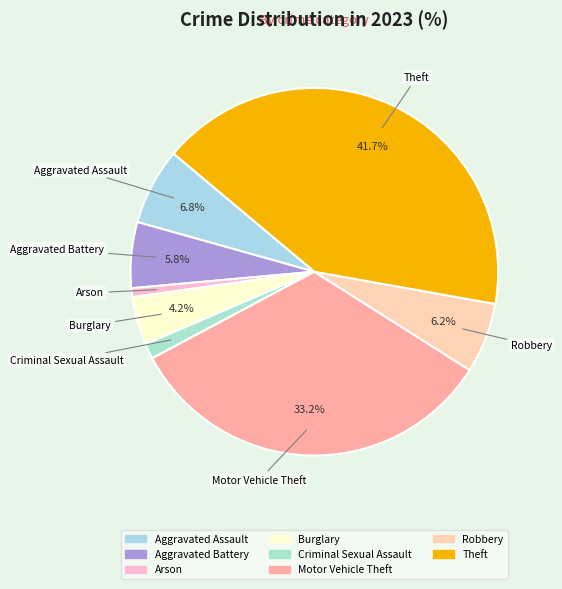

What is the total percentage of Aggravated Assault and Burglary?

11.0%